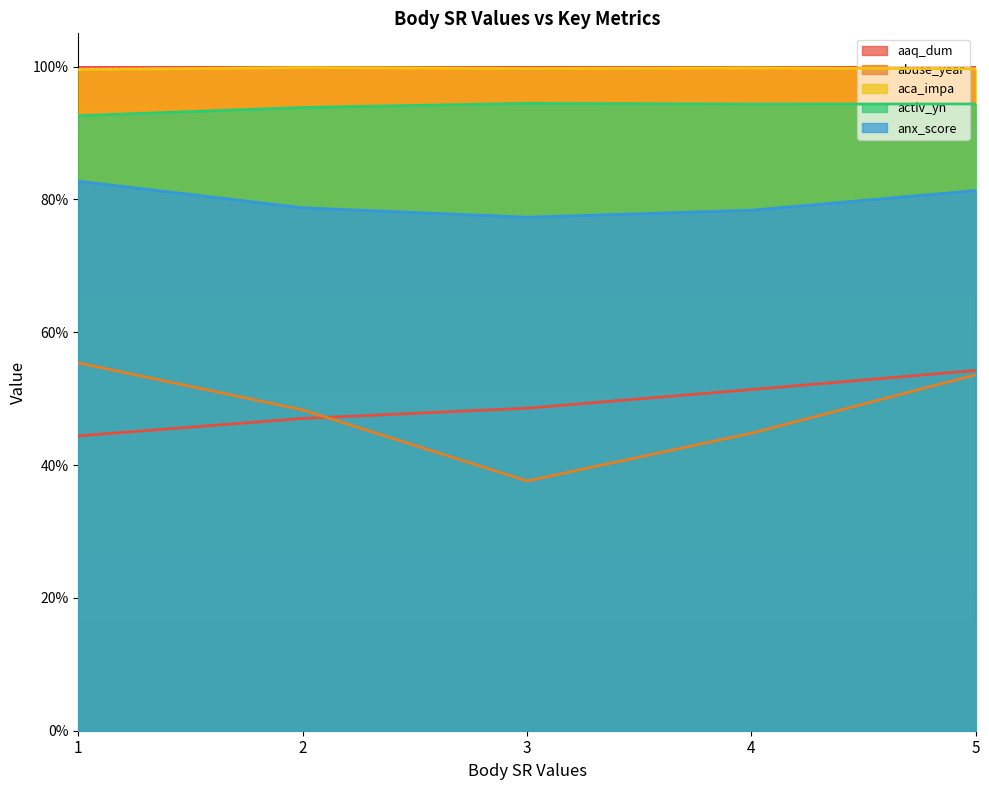

Is the value of activ_yn at 3 greater than the value of anx_score at 1?

Yes